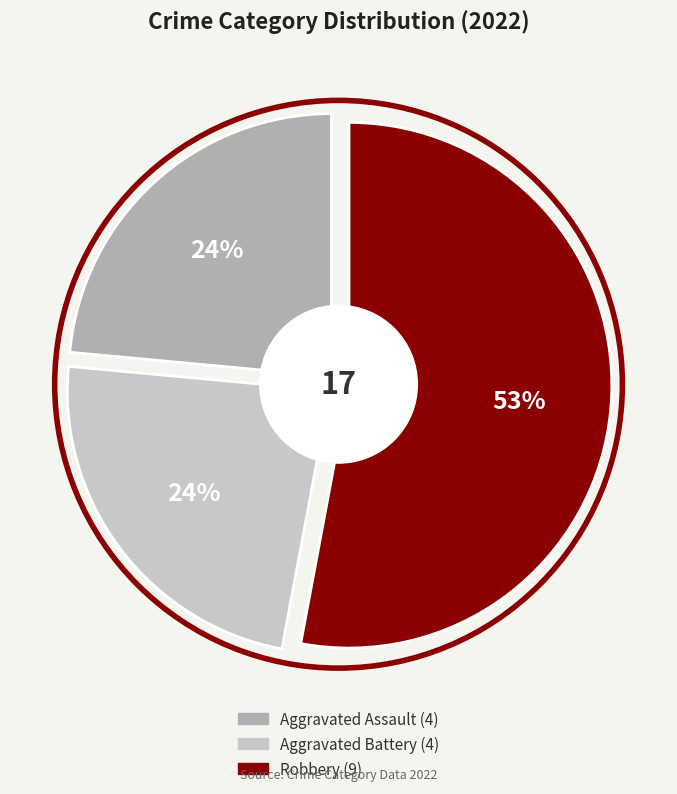

Count the number of slices in the pie.

4